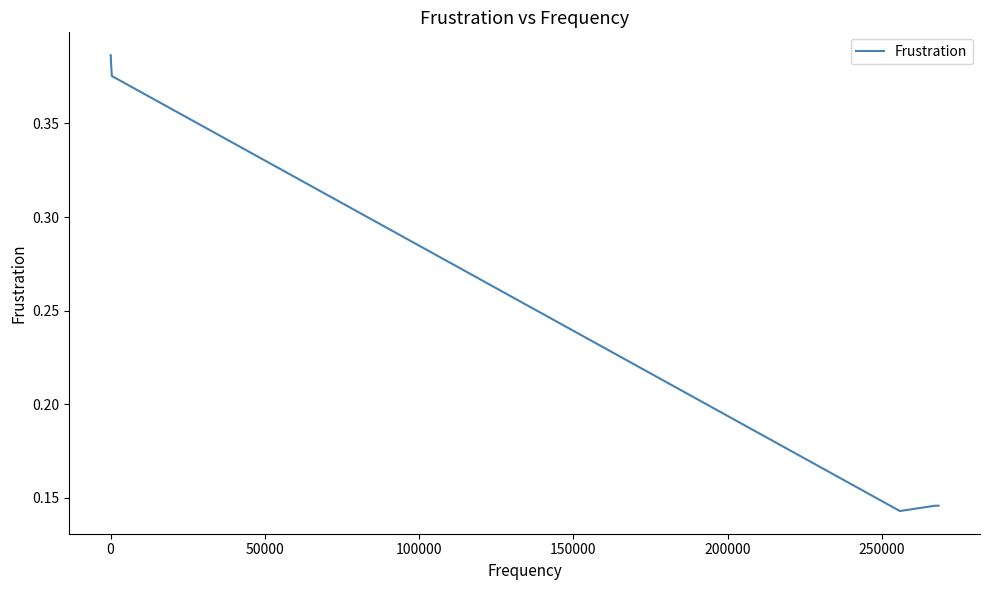

What is the sum of all values?

2.9